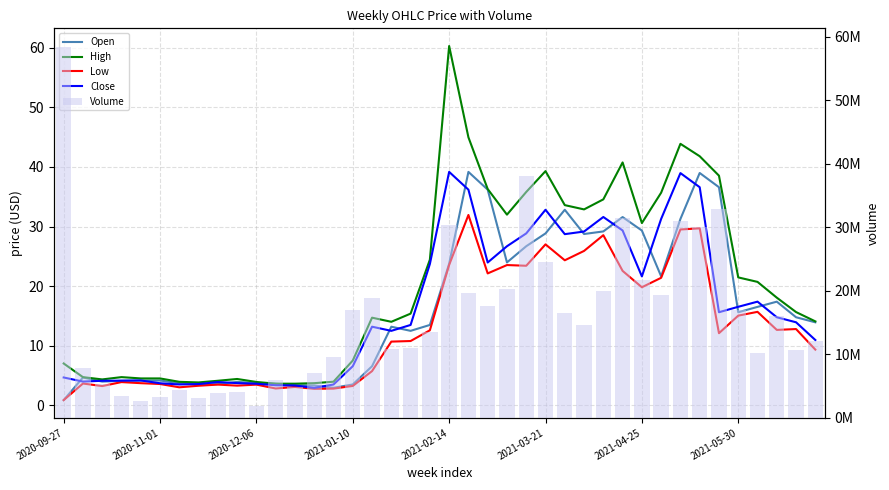

List the series in order of their peak value, highest first.

Volume, High, Close, Open, Low